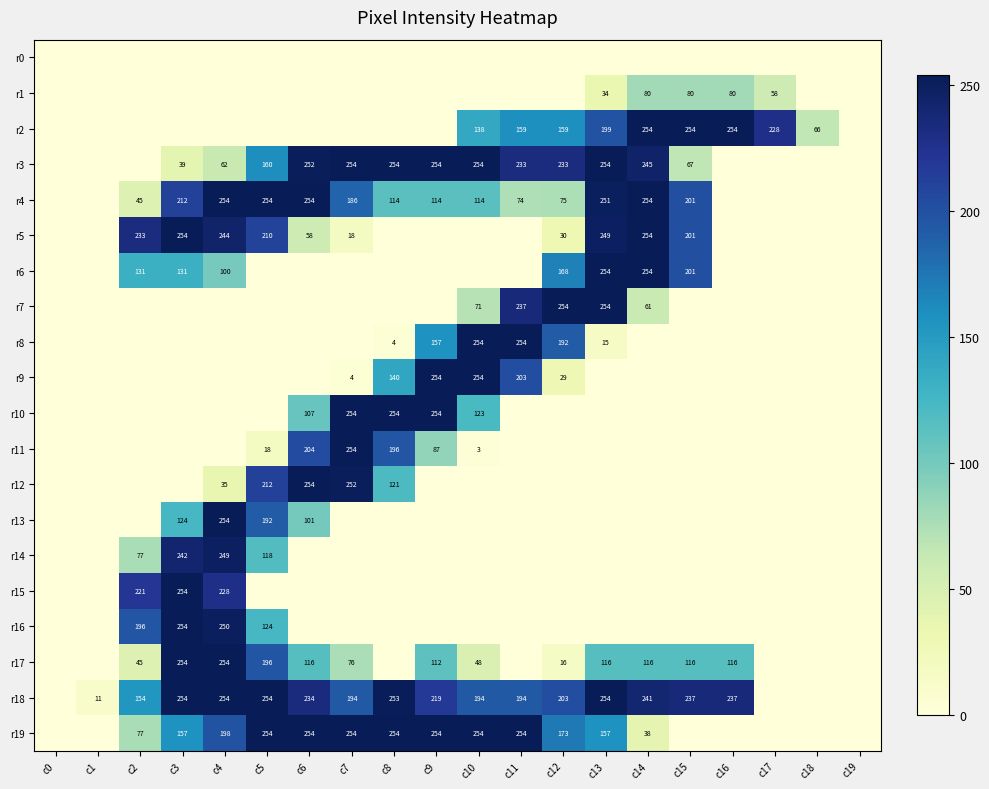

The r8 series shows 424 at c11. True or false?

False